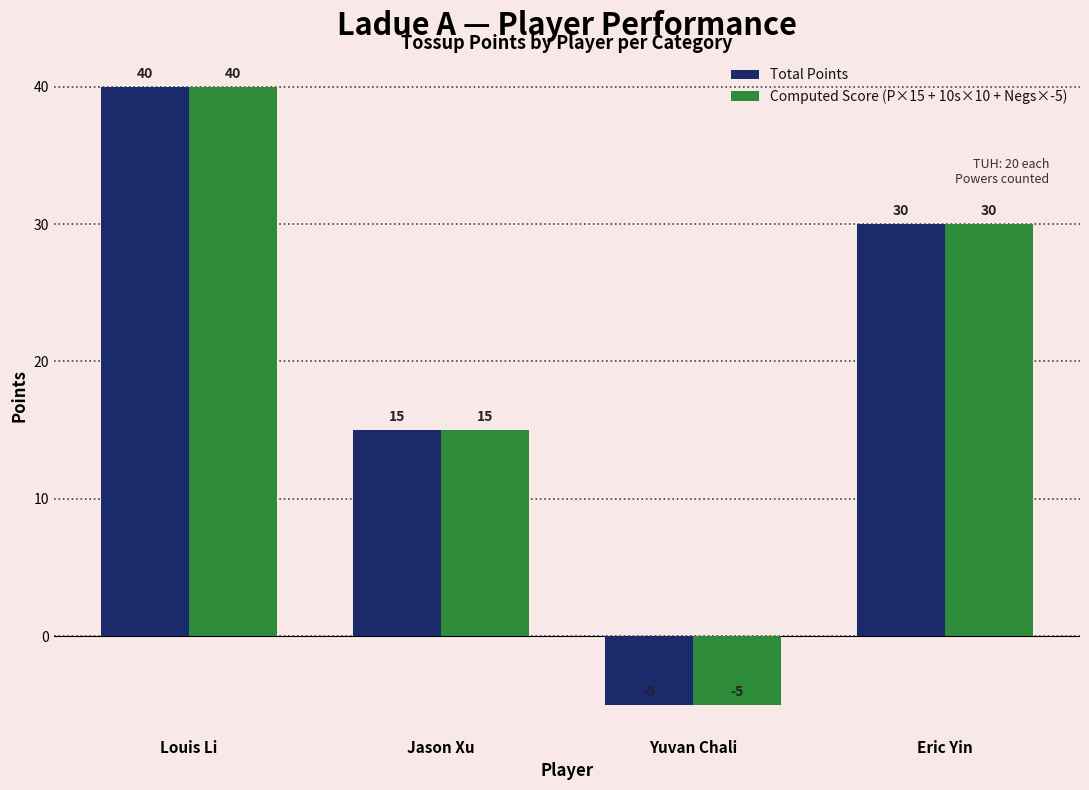

Reading left to right, list all the values displayed in this chart.

Total Points: 40	15	-5	30
Computed Score (P×15 + 10s×10 + Negs×-5): 40	15	-5	30